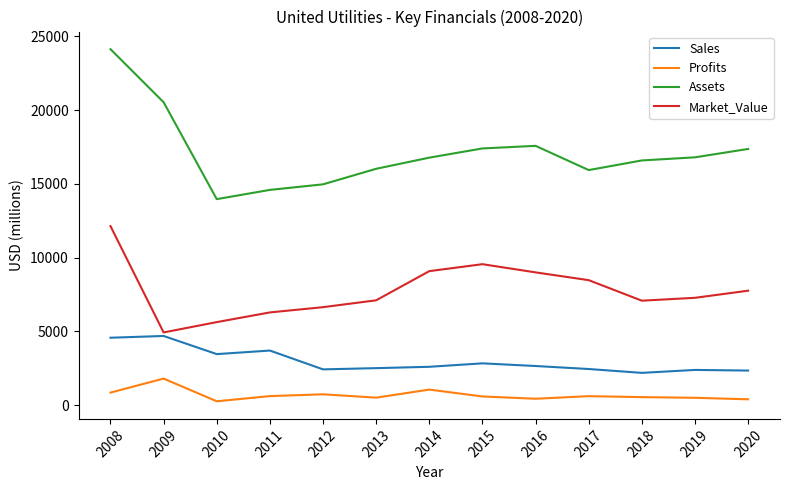

At how many categories does at least one series exceed 9323?

13